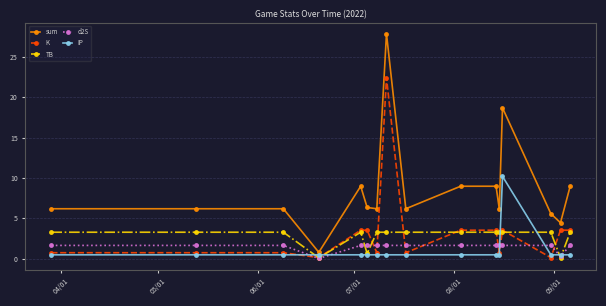

What is the difference between the maximum and minimum values in the TB series?

3.2